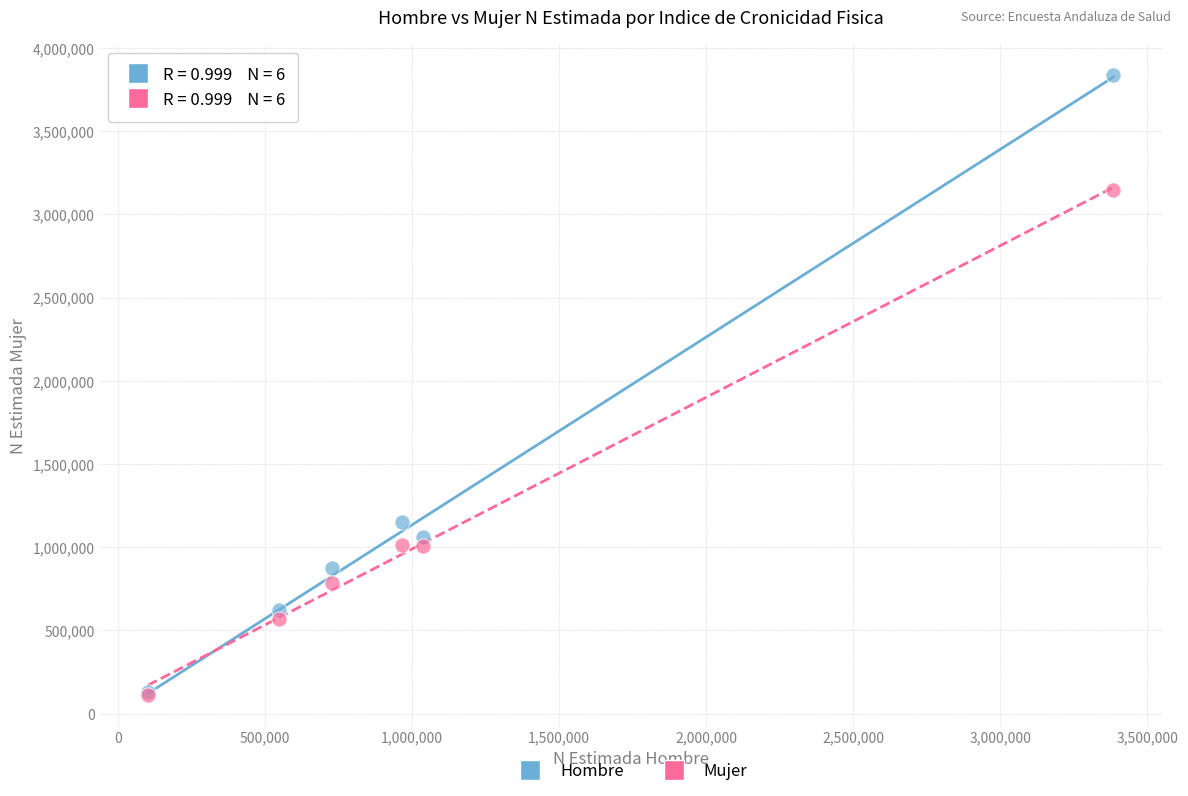

In the Mujer series, what Y value is closest to 1628149?

1012380.2